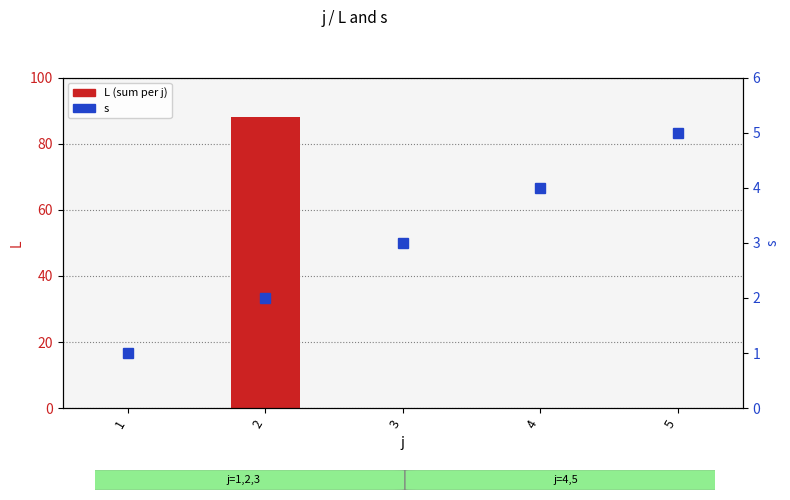

Reading right to left, extract all data points from this chart.

L (sum per j): 5=0	4=0	3=0	2=88	1=0
s: 5=5	4=4	3=3	2=2	1=1